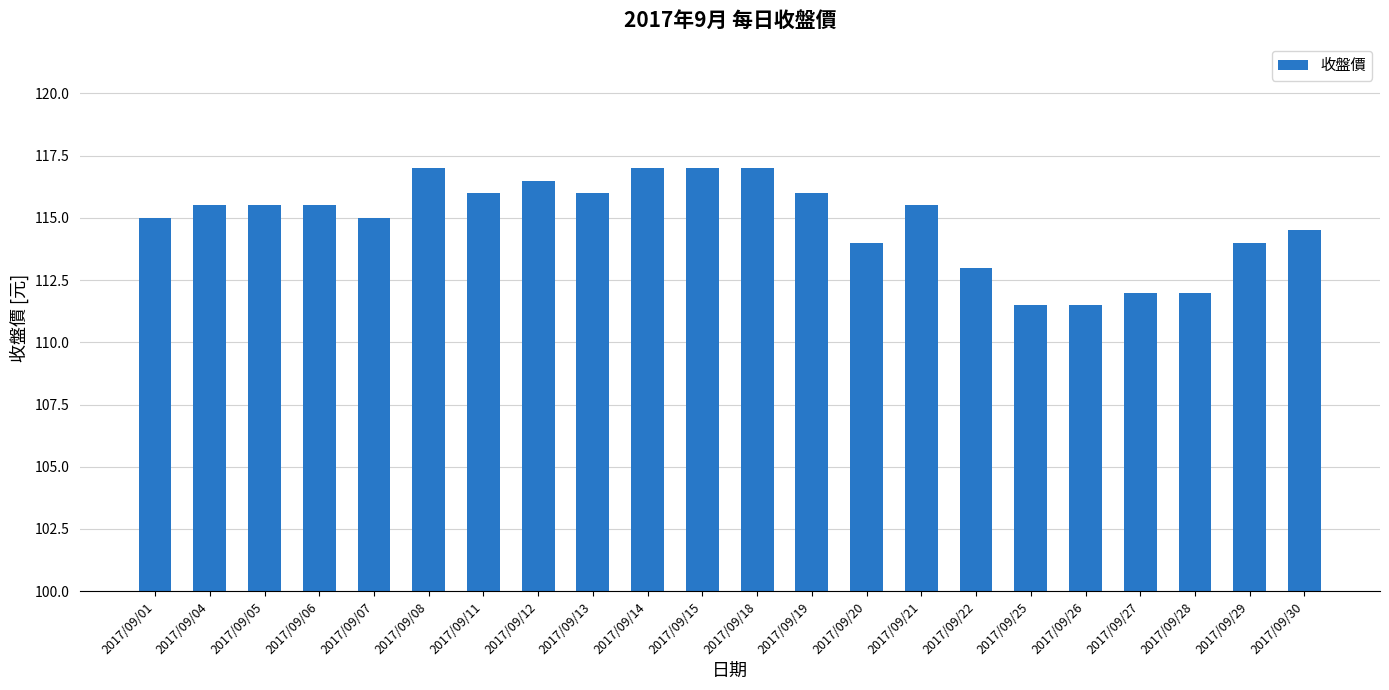

How many distinct data groups are displayed?

1